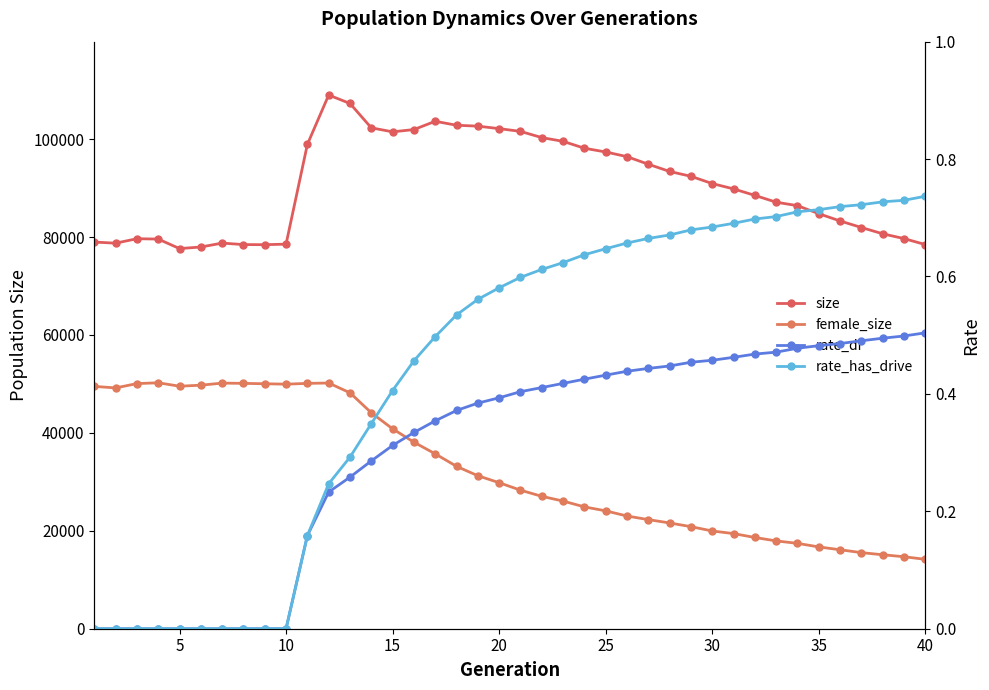

Reading left to right, transcribe all the data shown in this chart.

size: 78967.0	78741.0	79650.0	79581.0	77638.0	77957.0	78757.0	78454.0	78432.0	78541.0	98916.0	108996.0	107274.0	102302.0	101477.0	101947.0	103635.0	102827.0	102642.0	102134.0	101573.0	100305.0	99538.0	98128.0	97367.0	96414.0	94863.0	93389.0	92397.0	90914.0	89828.0	88501.0	87108.0	86402.0	84765.0	83274.0	81941.0	80656.0	79679.0	78454.0
female_size: 49493.0	49182.0	50058.0	50231.0	49530.0	49736.0	50163.0	50109.0	50030.0	49945.0	50107.0	50180.0	48182.0	44103.0	40824.0	38097.0	35715.0	33164.0	31245.0	29821.0	28298.0	27040.0	26072.0	24884.0	24071.0	23017.0	22283.0	21599.0	20844.0	19962.0	19429.0	18636.0	17932.0	17434.0	16705.0	16127.0	15537.0	15106.0	14702.0	14172.0
rate_dr: 0.0	0.0	0.0	0.0	0.0	0.0	0.0	0.0	0.0	0.0	0.2	0.2	0.3	0.3	0.3	0.3	0.4	0.4	0.4	0.4	0.4	0.4	0.4	0.4	0.4	0.4	0.4	0.4	0.5	0.5	0.5	0.5	0.5	0.5	0.5	0.5	0.5	0.5	0.5	0.5
rate_has_drive: 0.0	0.0	0.0	0.0	0.0	0.0	0.0	0.0	0.0	0.0	0.2	0.2	0.3	0.3	0.4	0.5	0.5	0.5	0.6	0.6	0.6	0.6	0.6	0.6	0.6	0.7	0.7	0.7	0.7	0.7	0.7	0.7	0.7	0.7	0.7	0.7	0.7	0.7	0.7	0.7